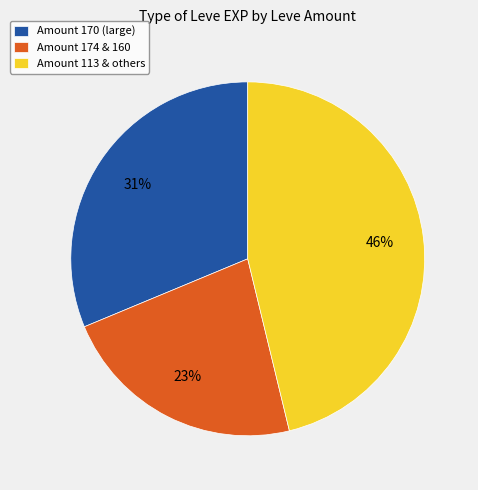

True or false: Amount 174 & 160 accounts for 23% of the total.

True